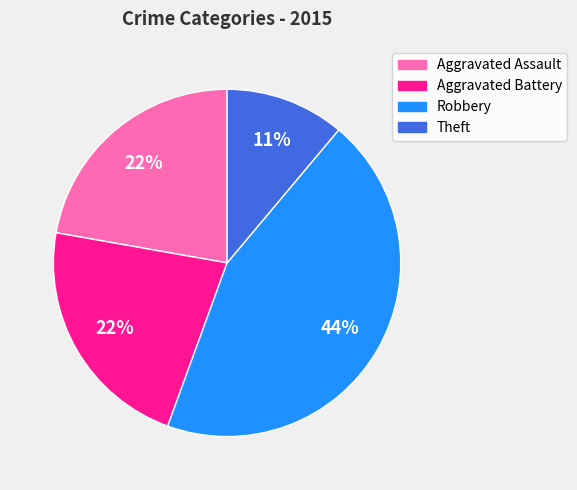

True or false: Aggravated Assault accounts for 12% of the total.

False